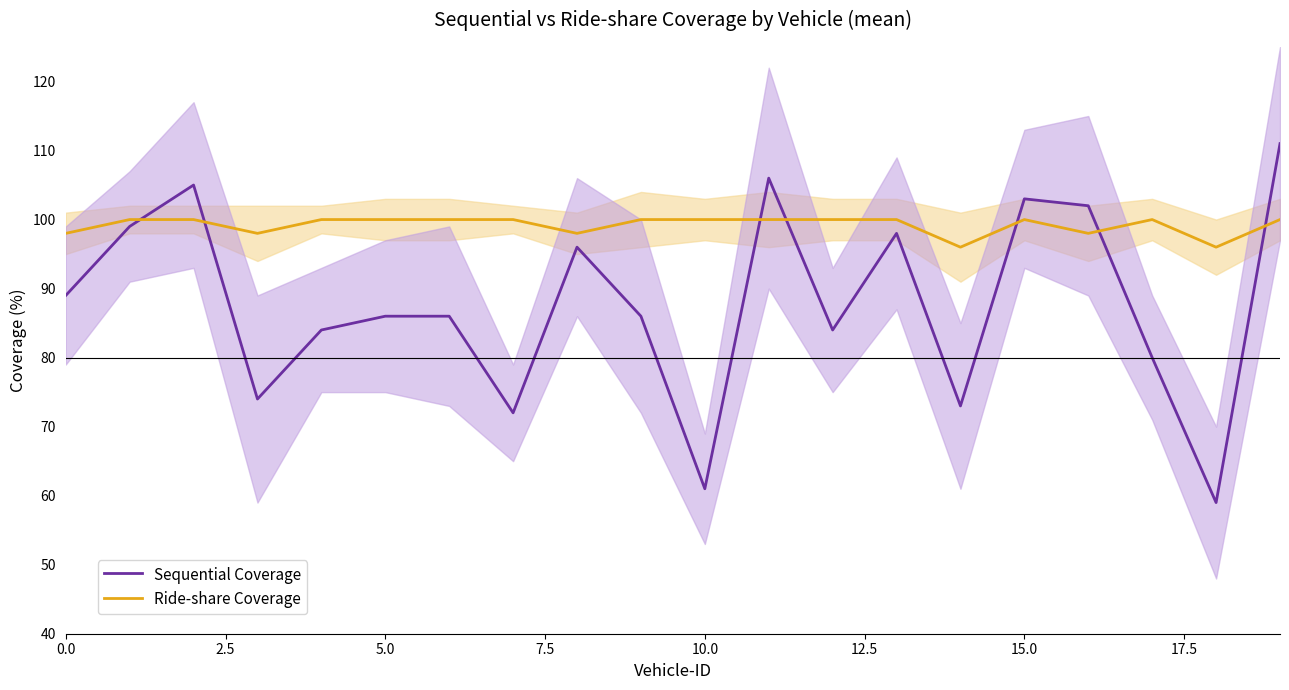

What is the difference between the highest and lowest values at 14?

23